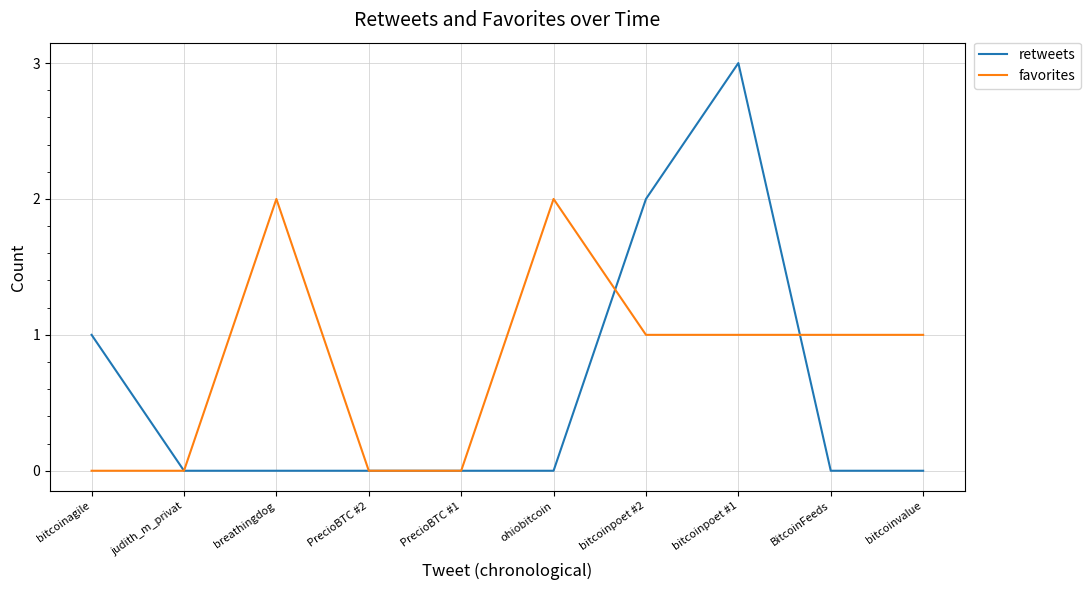

How many favorites values are between 0 and 1?

8